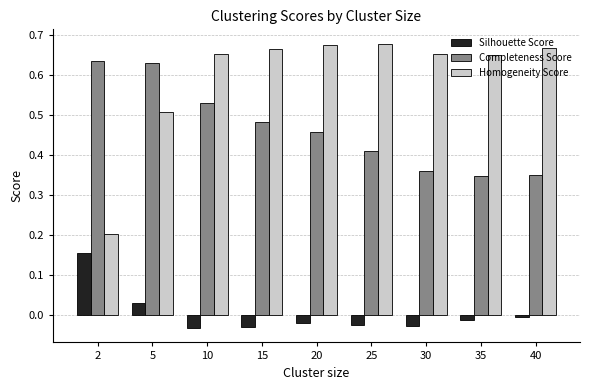

What are all the series names shown in the legend?

Silhouette Score, Completeness Score, Homogeneity Score